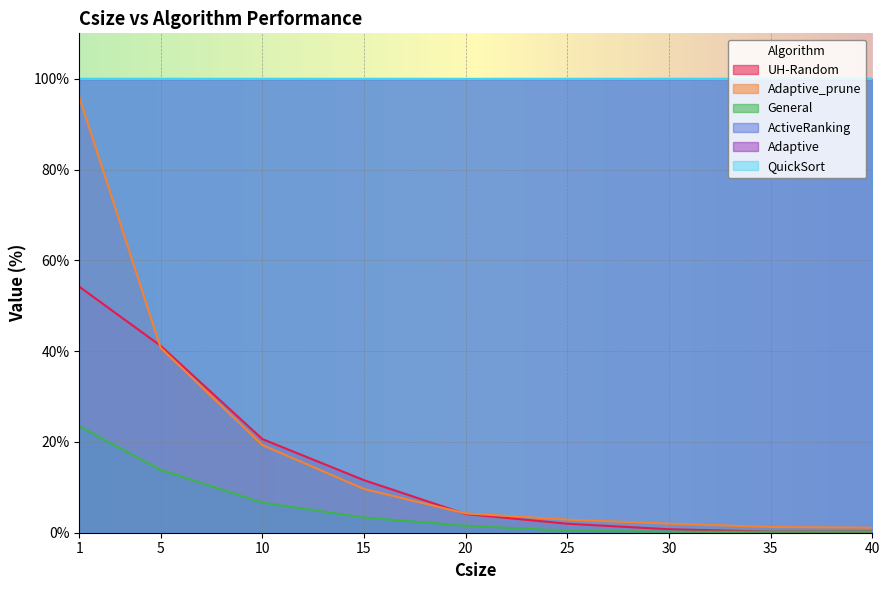

At which label is Adaptive_prune closest to 48?

5